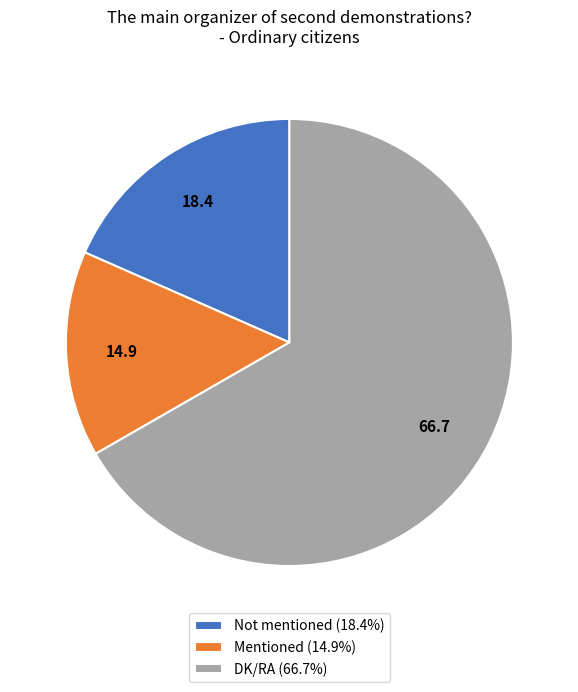

Is there a majority slice in this chart?

Yes